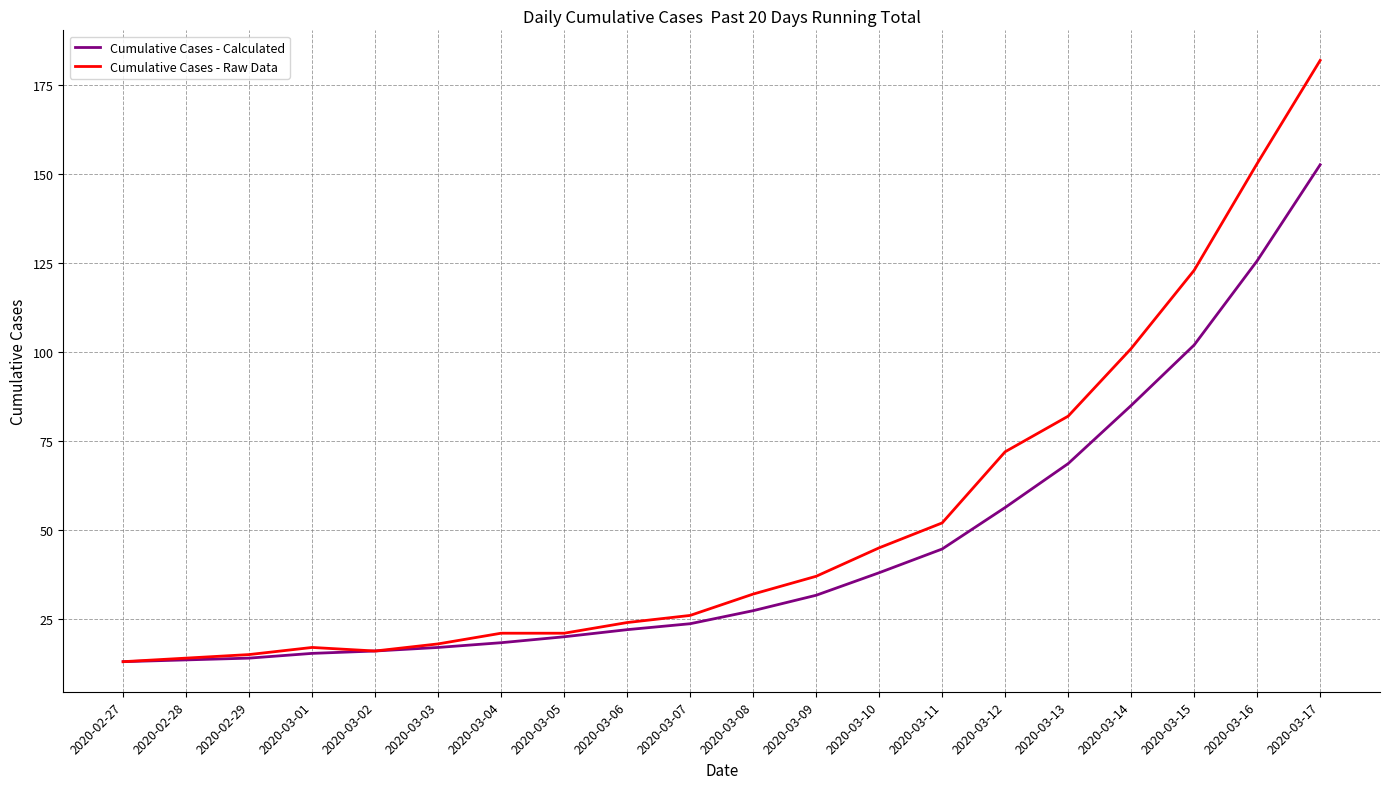

How many lines are shown in the chart?

2